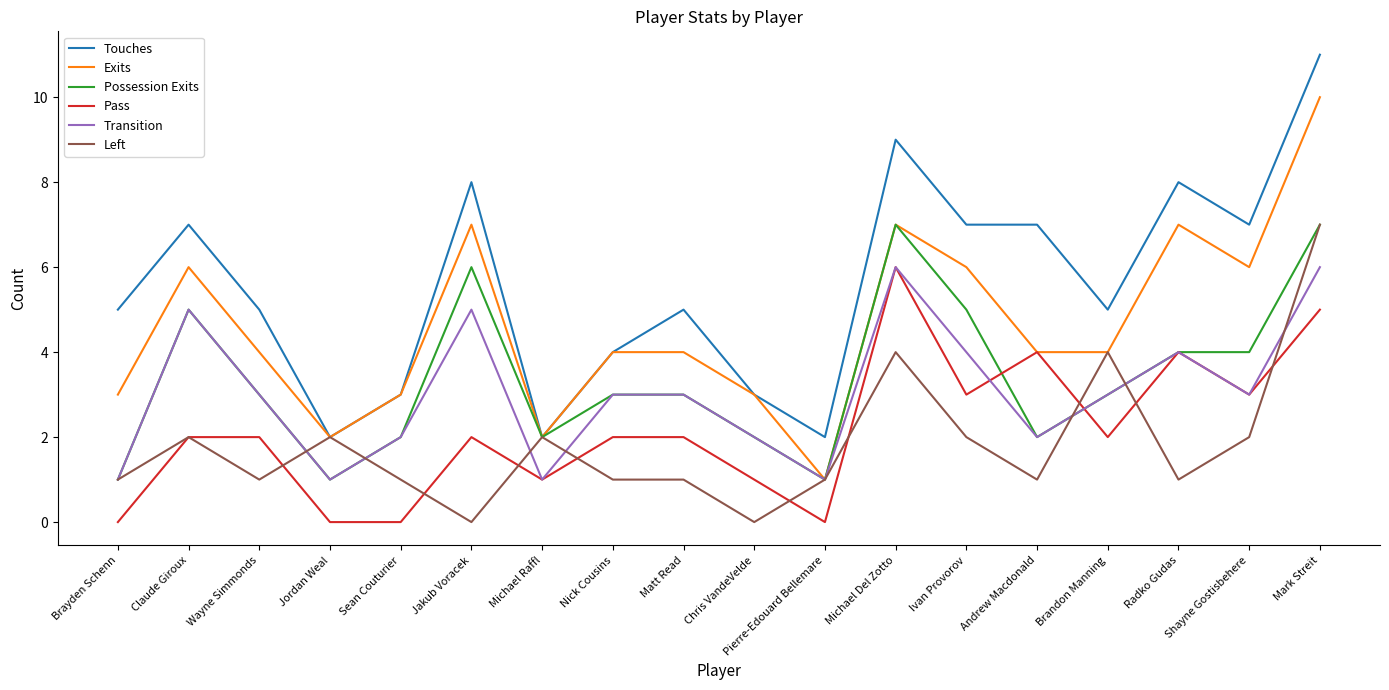

At which category does Transition reach its first local valley?

Jordan Weal